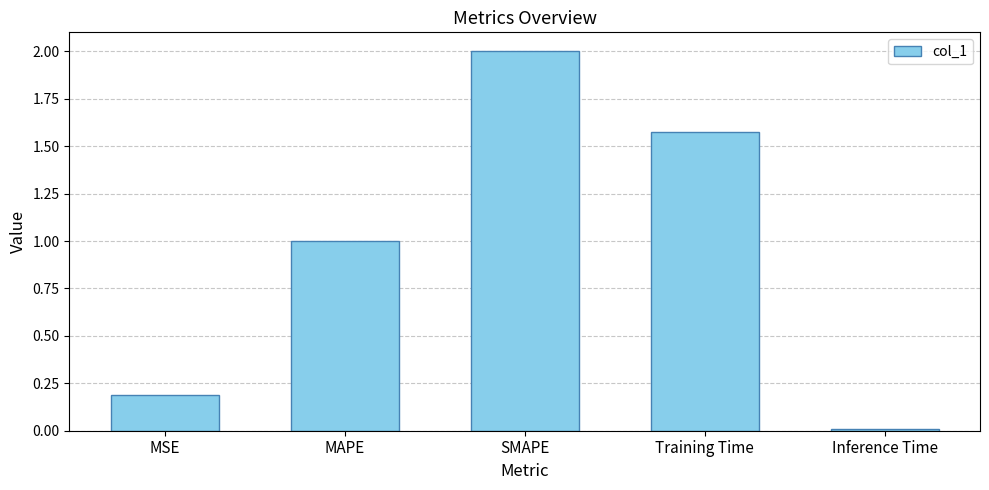

Count the number of categories in the chart.

5